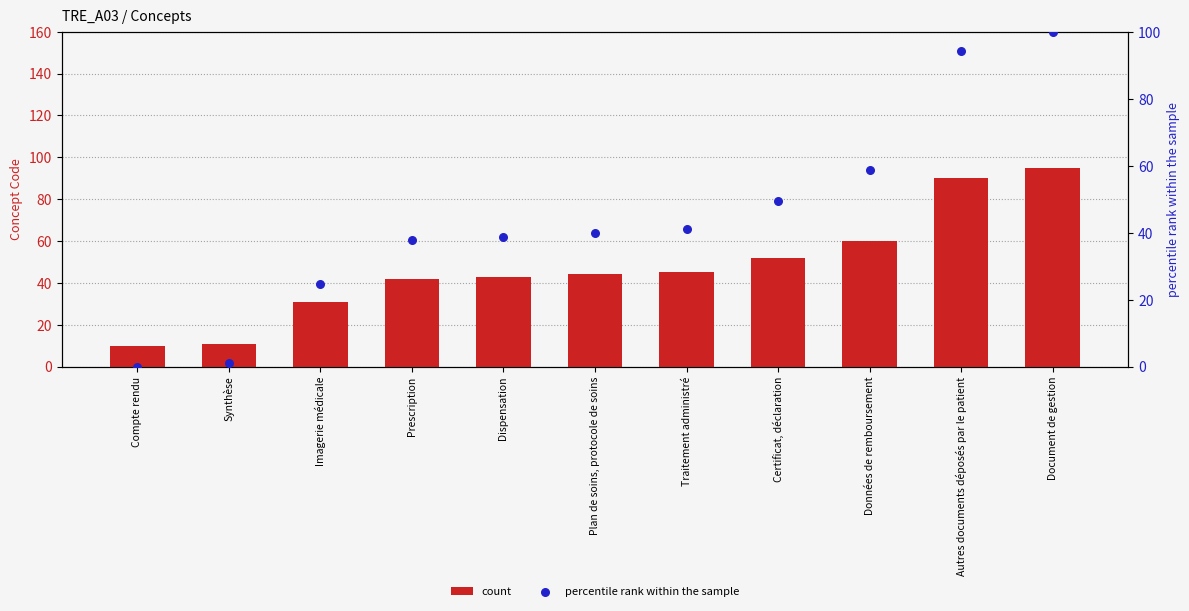

Is the value of percentile rank within the sample at Document de gestion greater than the value of count at Compte rendu?

Yes